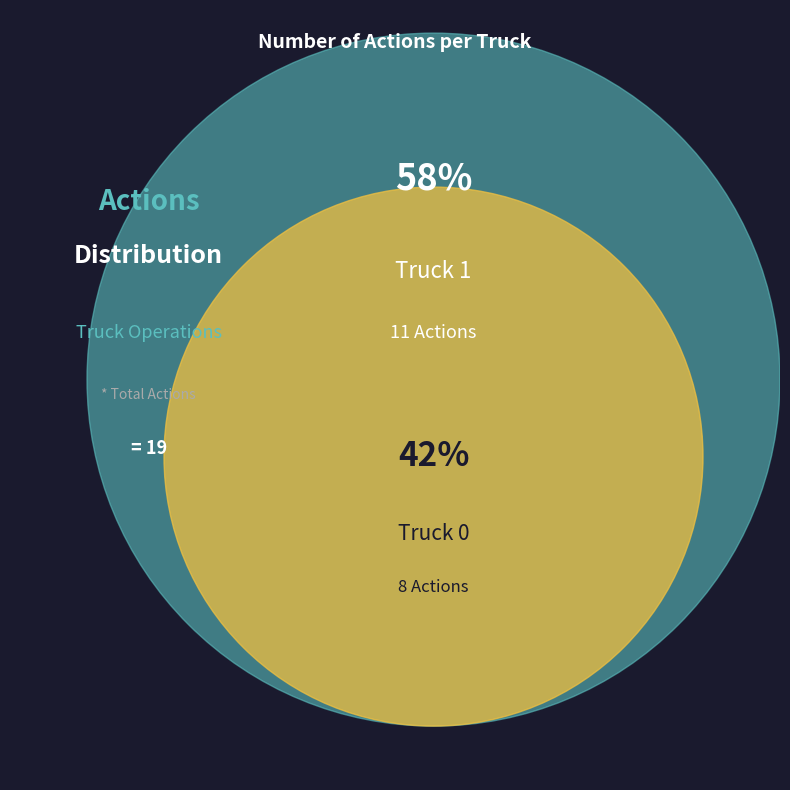

To the nearest percent, what is the combined percentage of Truck 0 and Truck 1?

100%